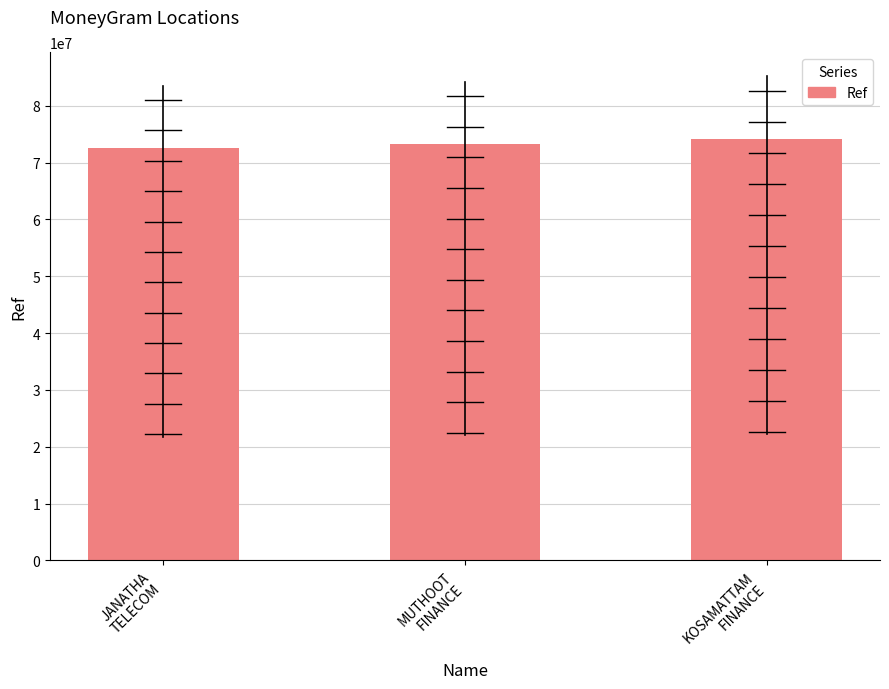

List the labels in order of value, largest first.

KOSAMATTAM
FINANCE, MUTHOOT
FINANCE, JANATHA
TELECOM